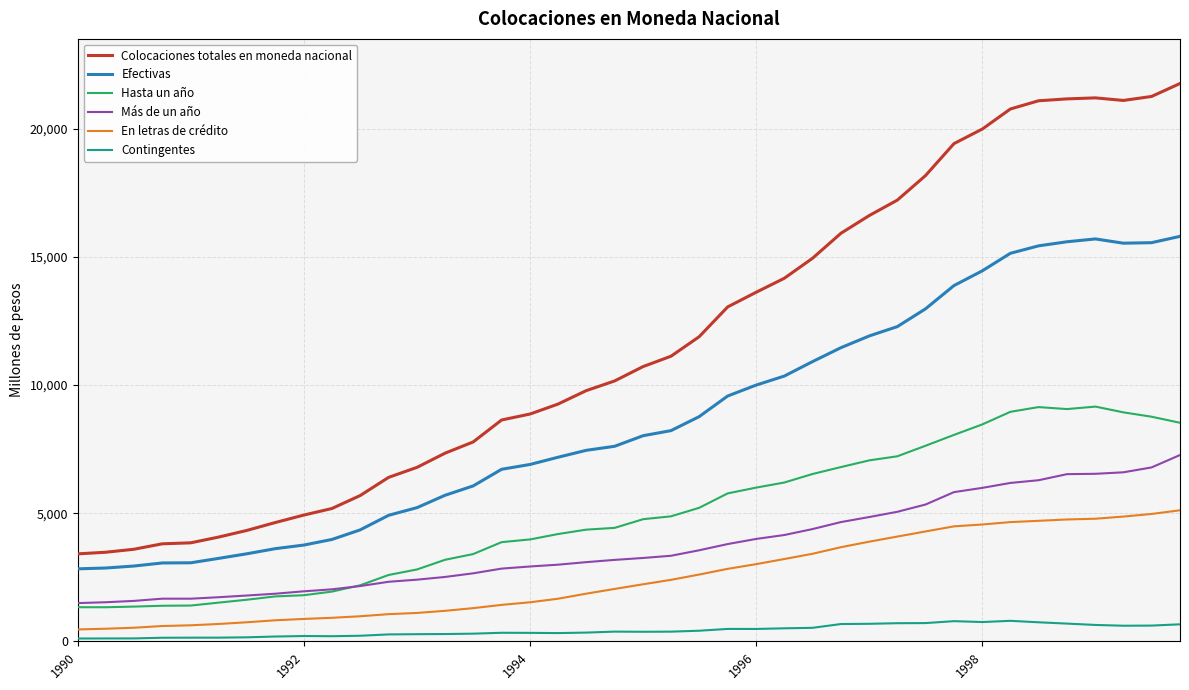

True or false: Efectivas and Colocaciones totales en moneda nacional cross at least once.

False